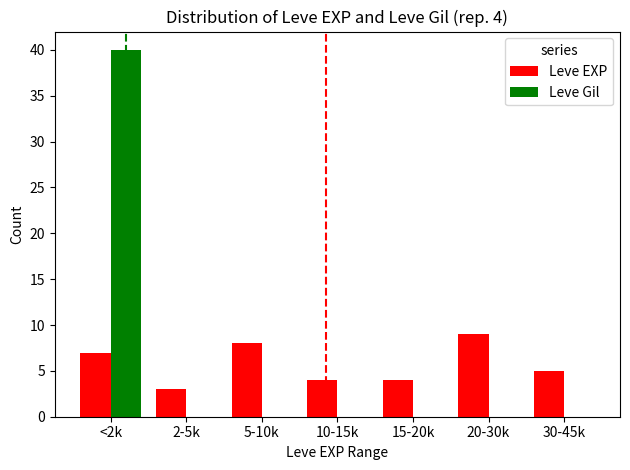

At which category is the sum across all series the highest?

<2k